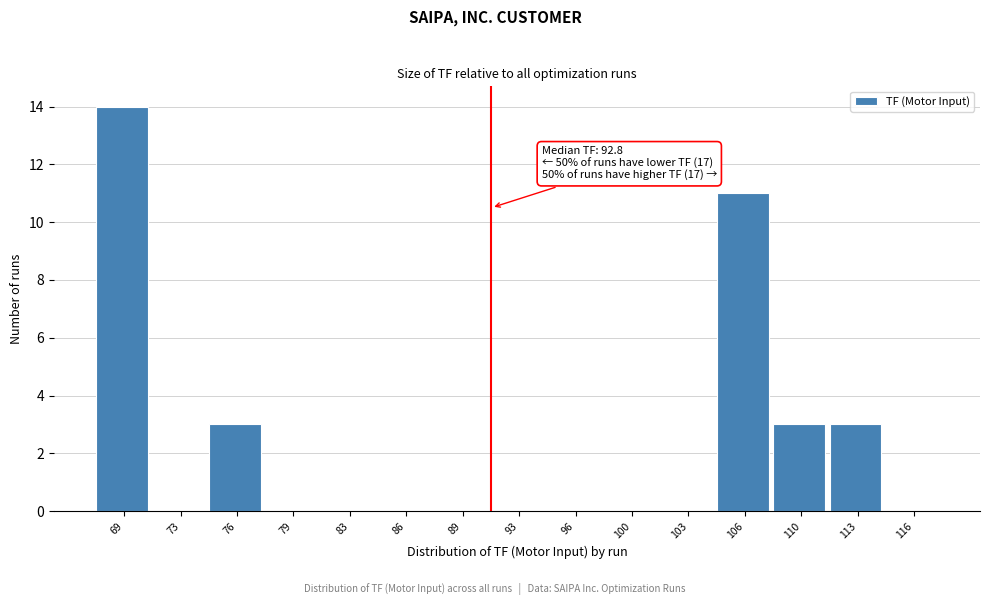

Reading right to left, list all the values displayed in this chart.

116=0	113=3	110=3	106=11	103=0	100=0	96=0	93=0	89=0	86=0	83=0	79=0	76=3	73=0	69=14